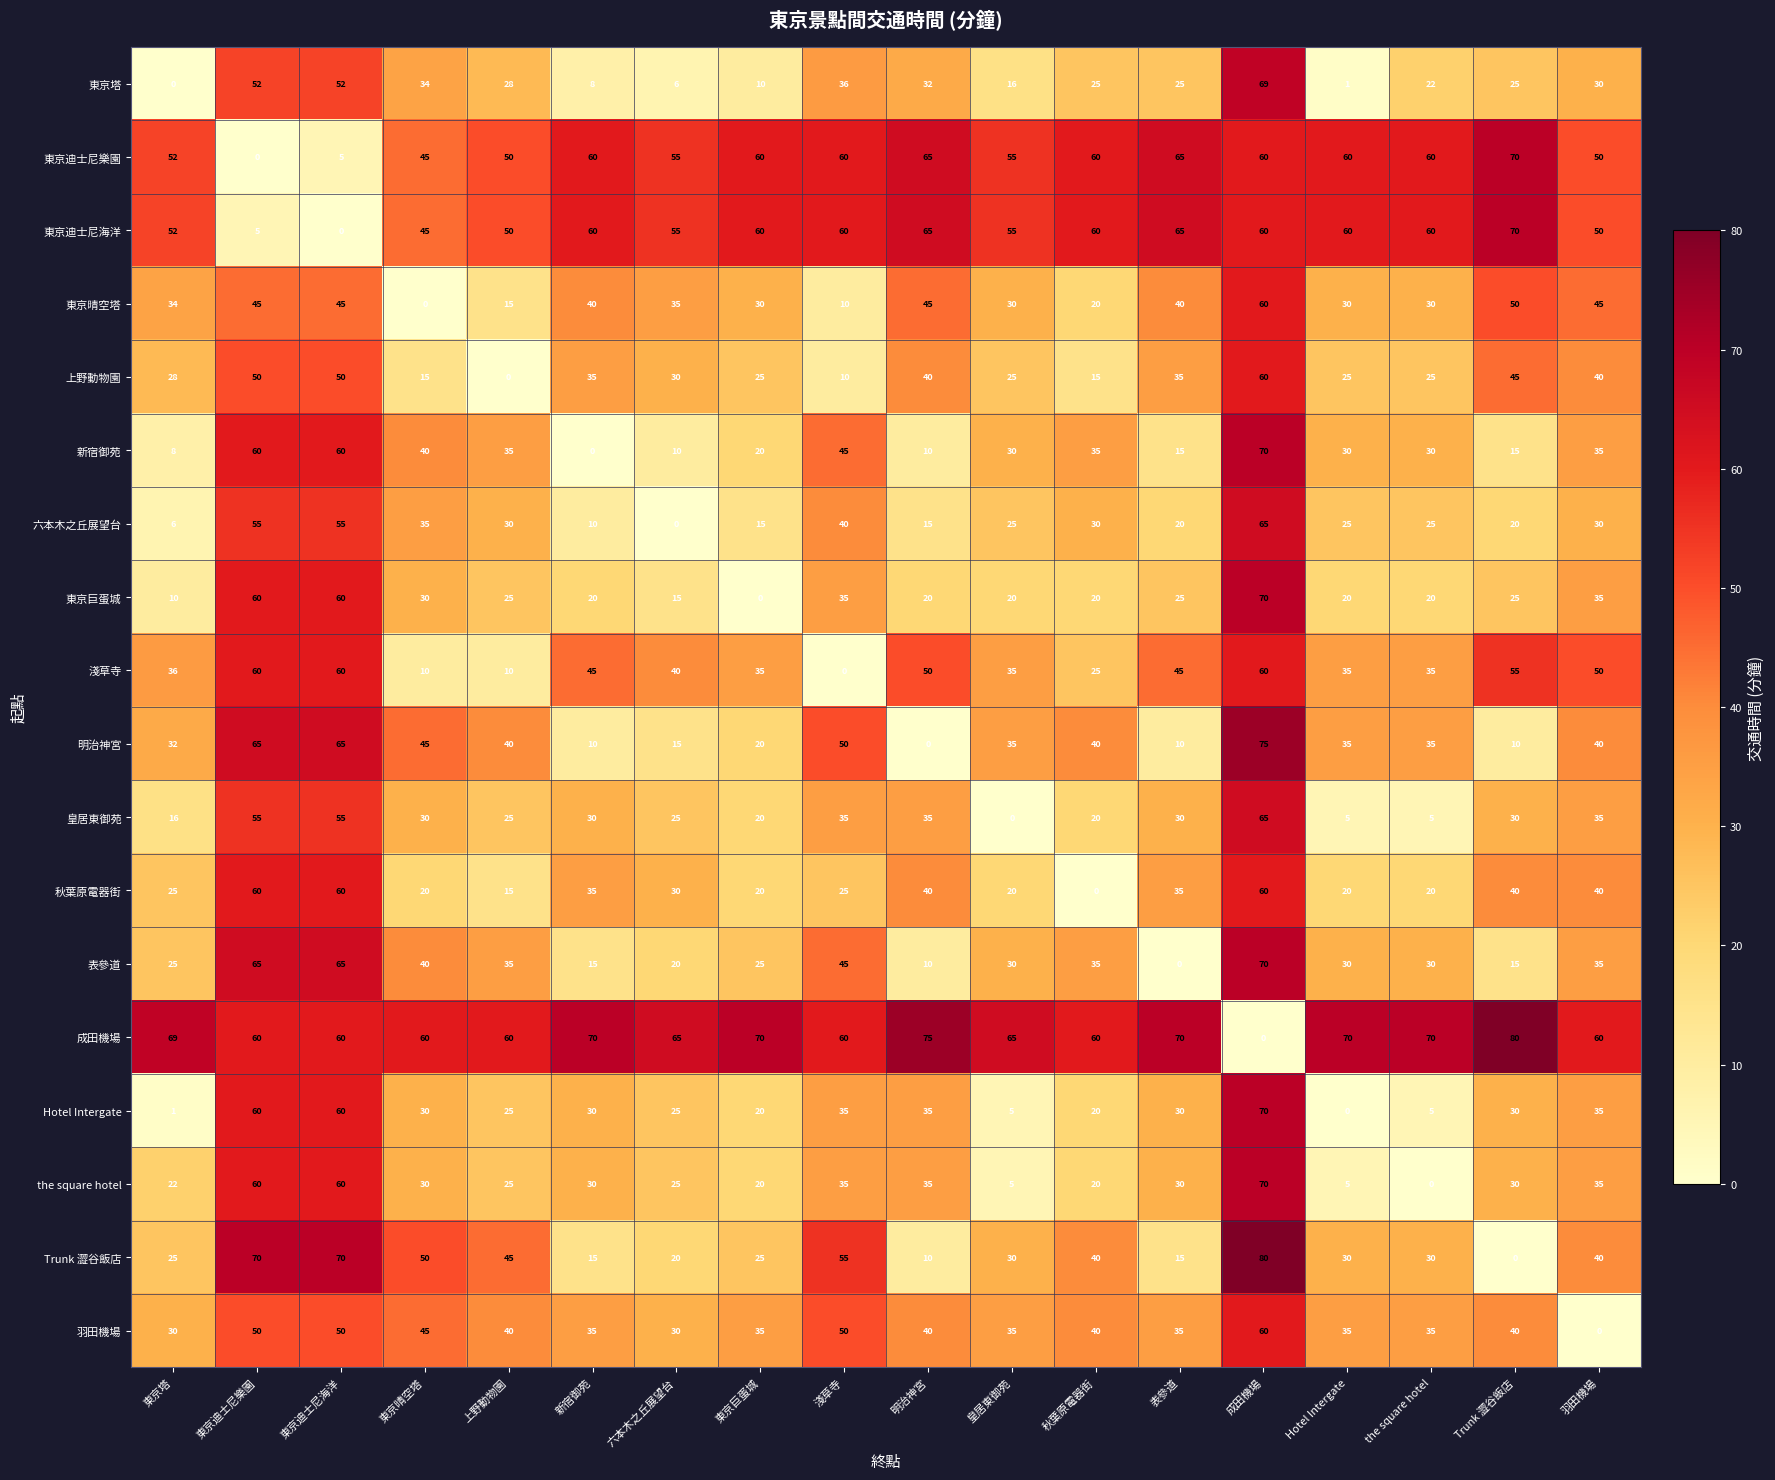

The 明治神宮 series shows 20 at 東京巨蛋城. True or false?

True